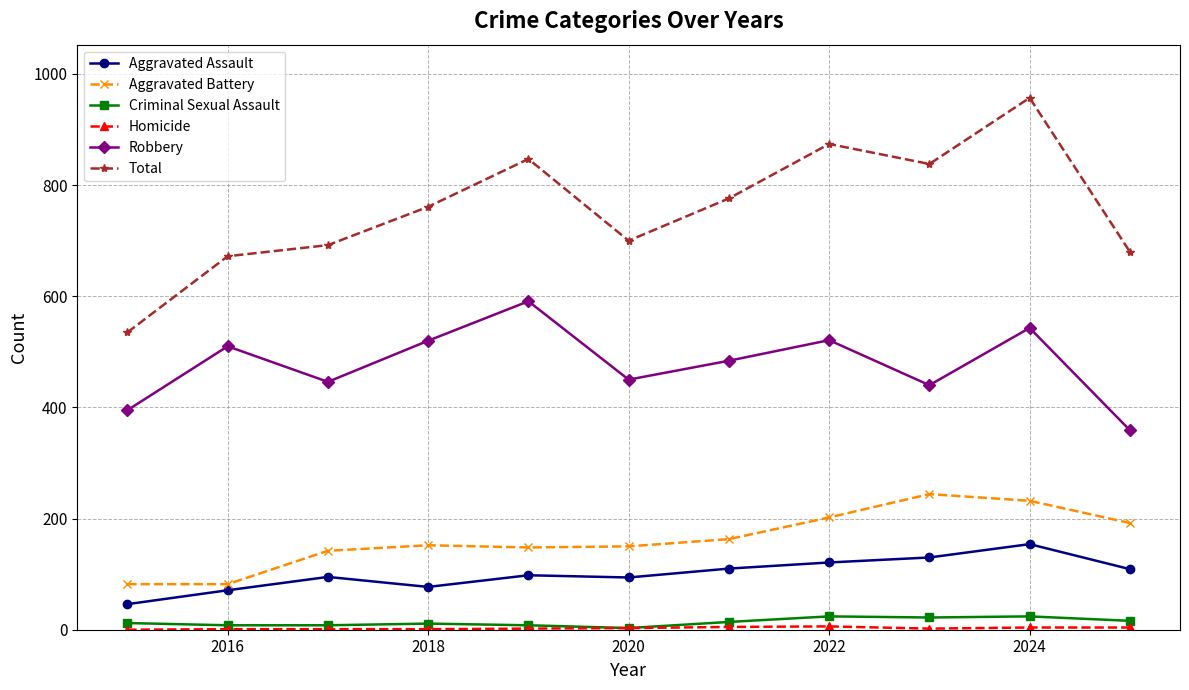

True or false: Aggravated Assault and Total cross at least once.

False